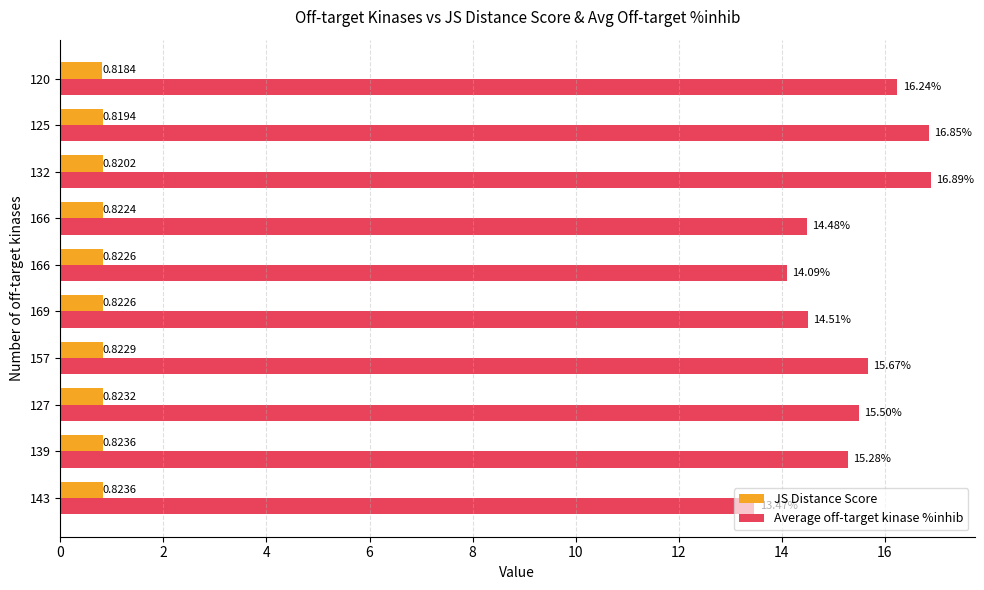

Count the number of categories in the chart.

10